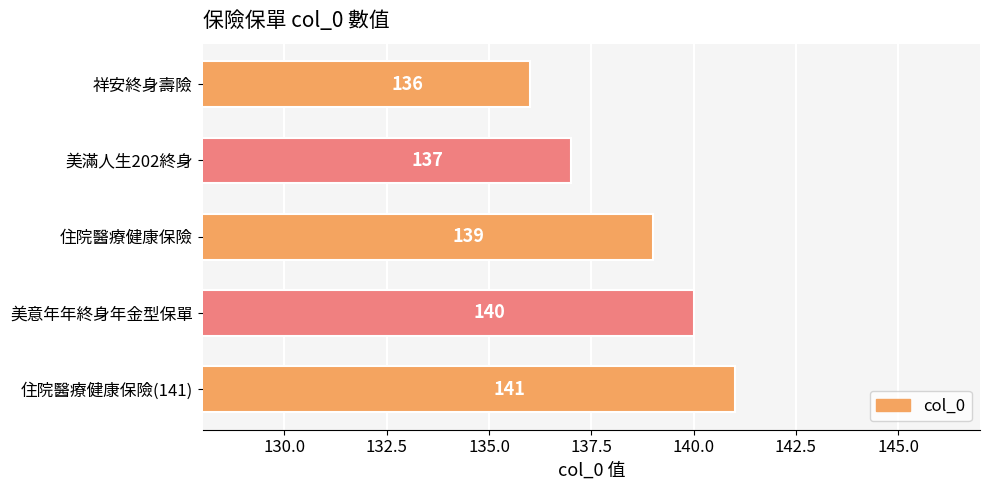

What value does the data have at 美意年年終身年金型保單?

140